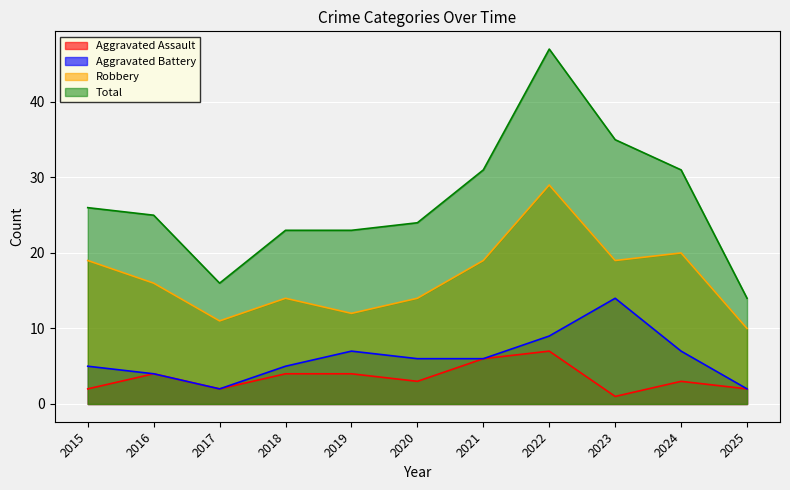

What is the difference between the maximum and minimum values in the Aggravated Battery series?

12